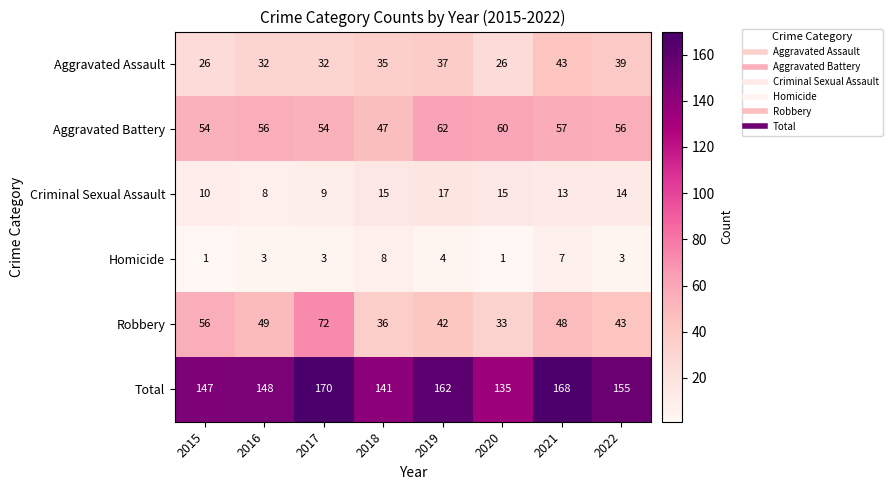

Is it true that Aggravated Assault equals 26 at 2015?

True